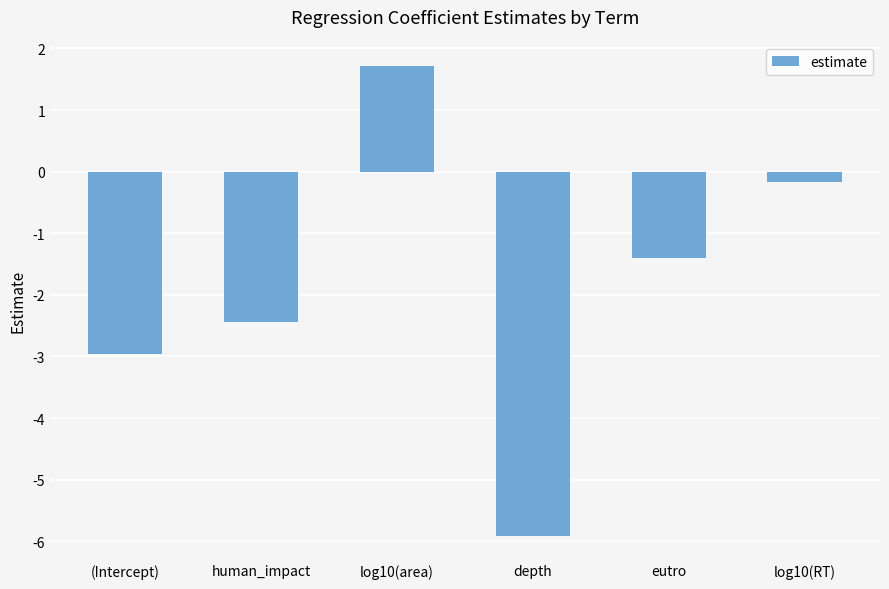

How many values are below -1?

4